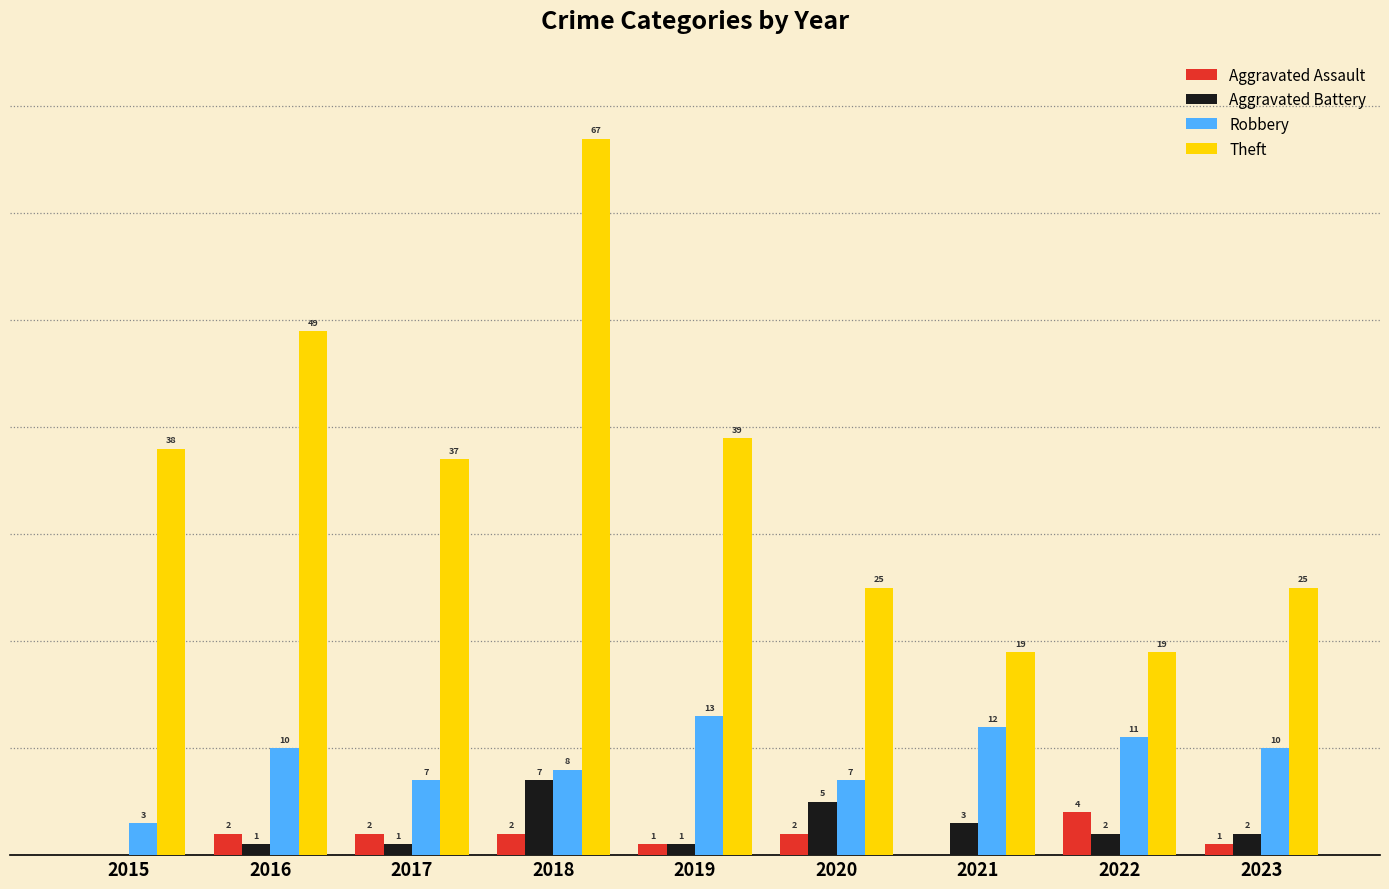

Is the value of Robbery at 2022 greater than the value of Aggravated Assault at 2015?

Yes